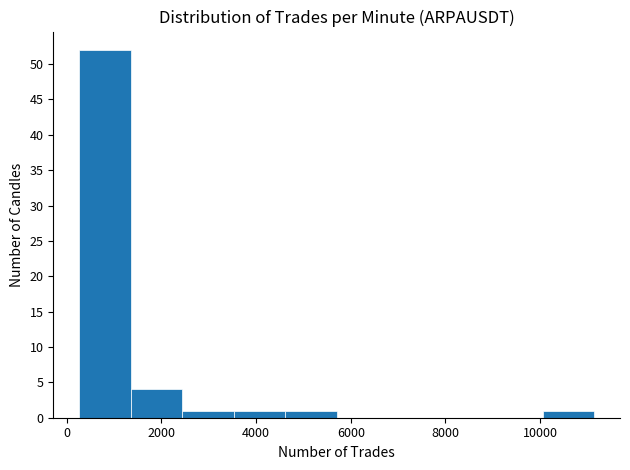

How tall is the bar that spans 10000 to 11200 on the x-axis? Neither the bar edges nor the heights are printed on the chart, so give them approximately, as read against the axes.

1